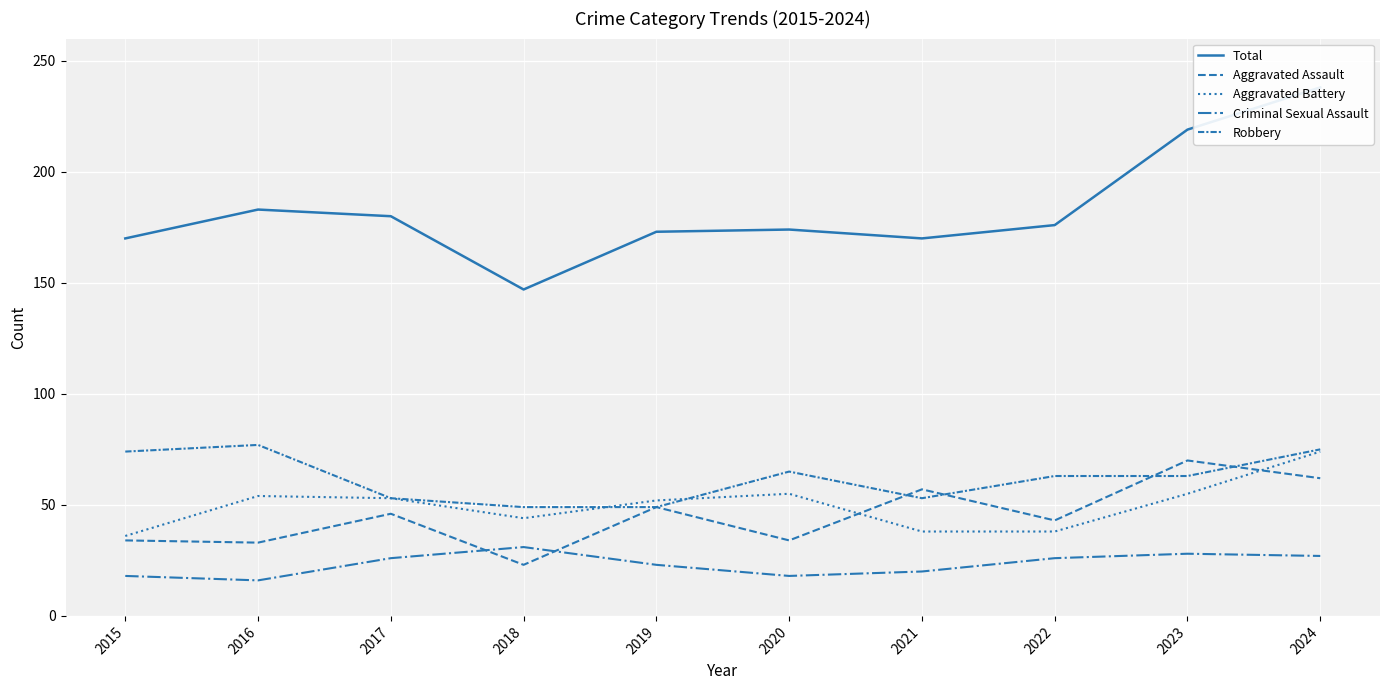

At which label does Criminal Sexual Assault reach its minimum?

2016